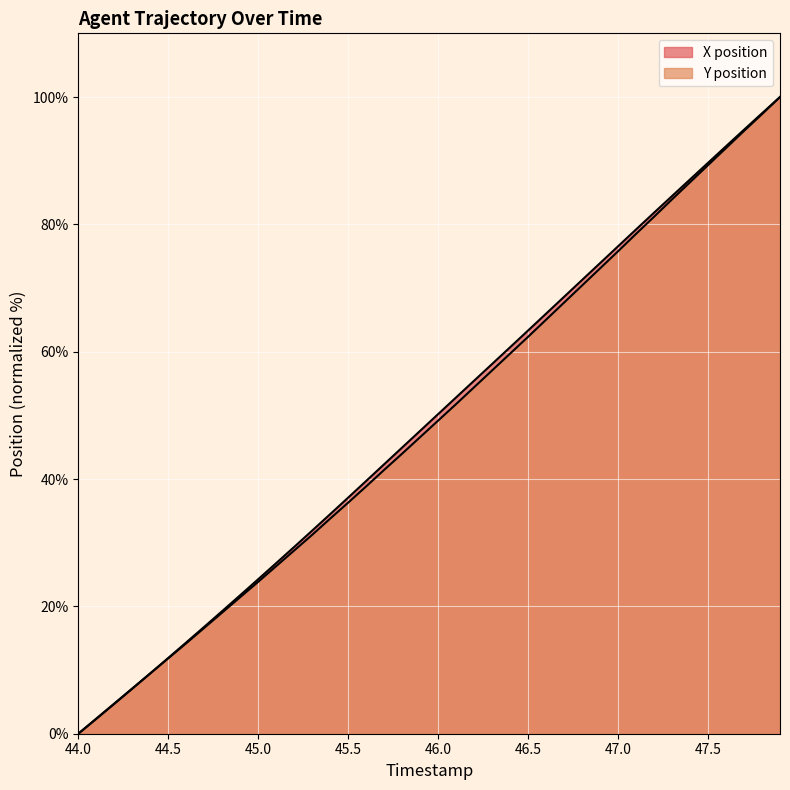

At 46.5, list the series in order from largest to smallest.

X, Y